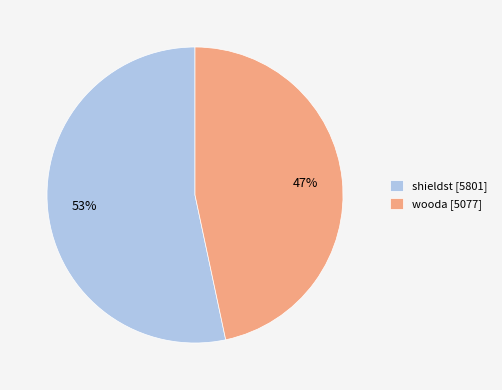

Combined, do shieldst and wooda account for over 50%?

Yes